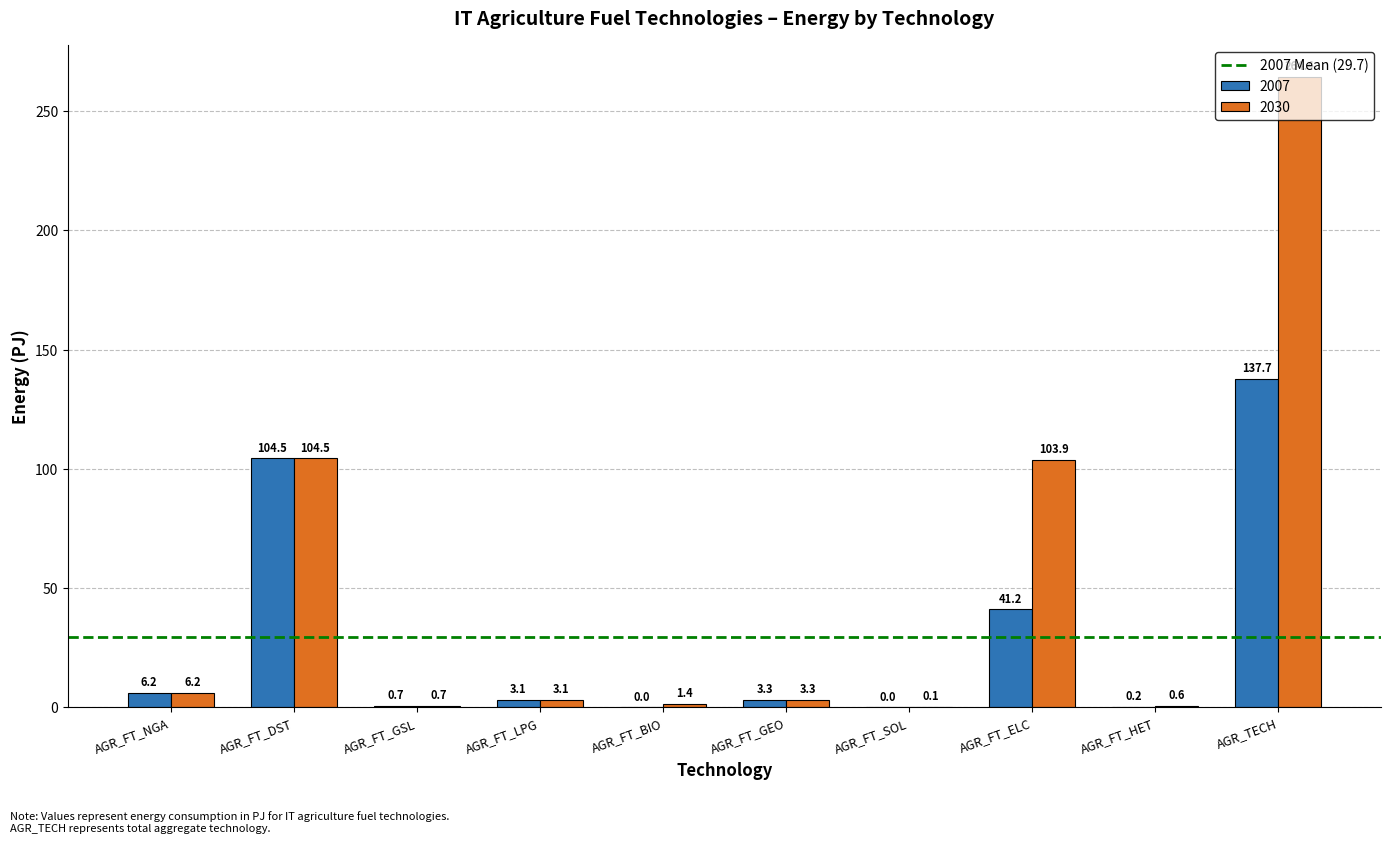

Is the value of 2007 at AGR_FT_SOL greater than the value of 2030 at AGR_FT_GEO?

No